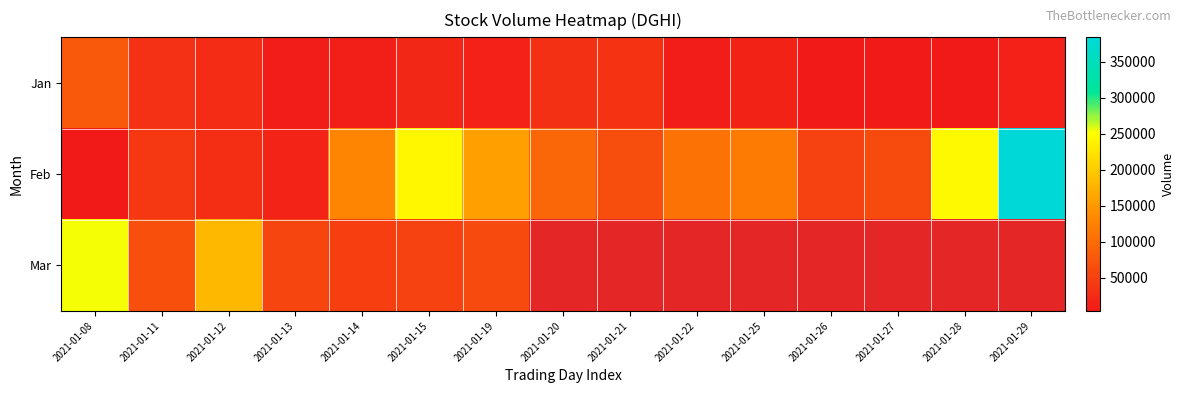

How many categories are shown in the chart?

15